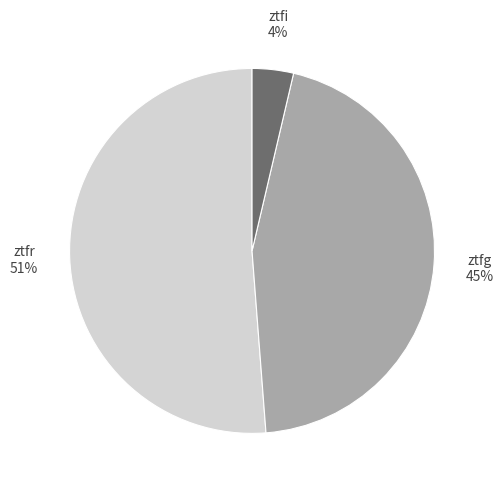

To the nearest percent, what is the difference between the ztfg and ztfr slice percentages?

6%